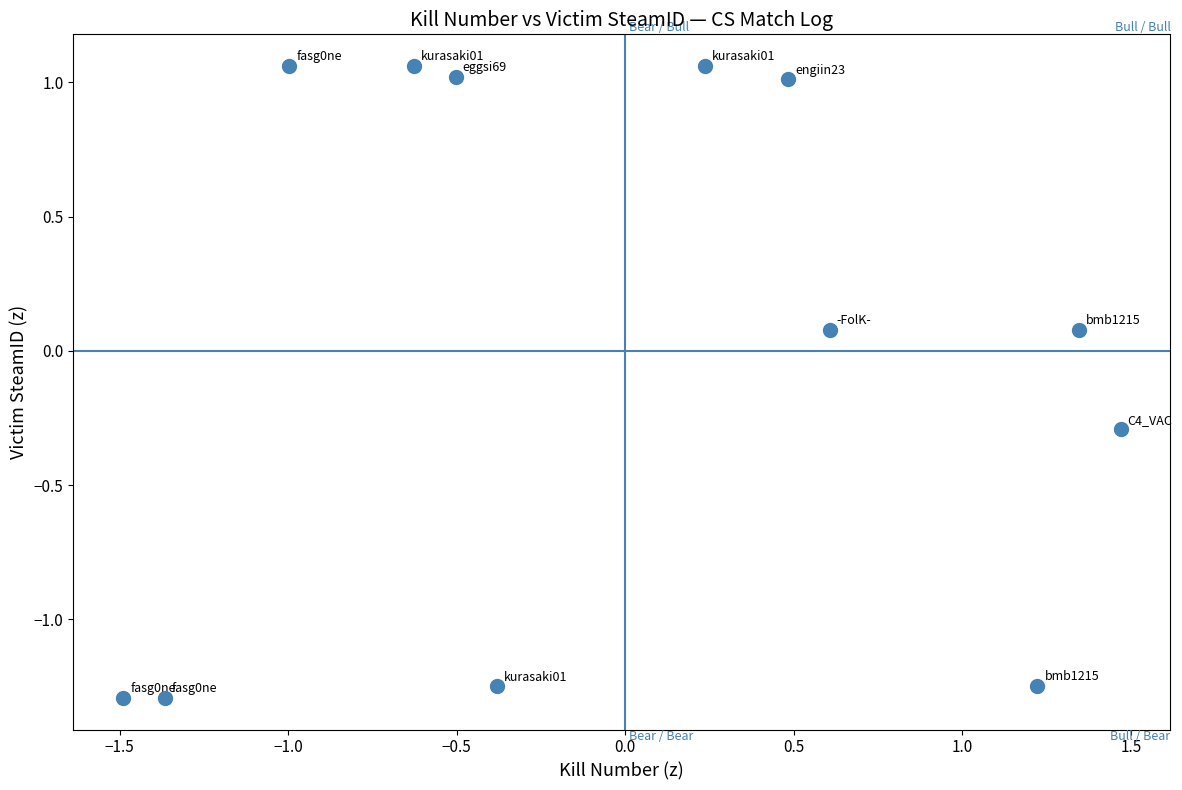

What is the range of Y values (max minus min)?

2.4